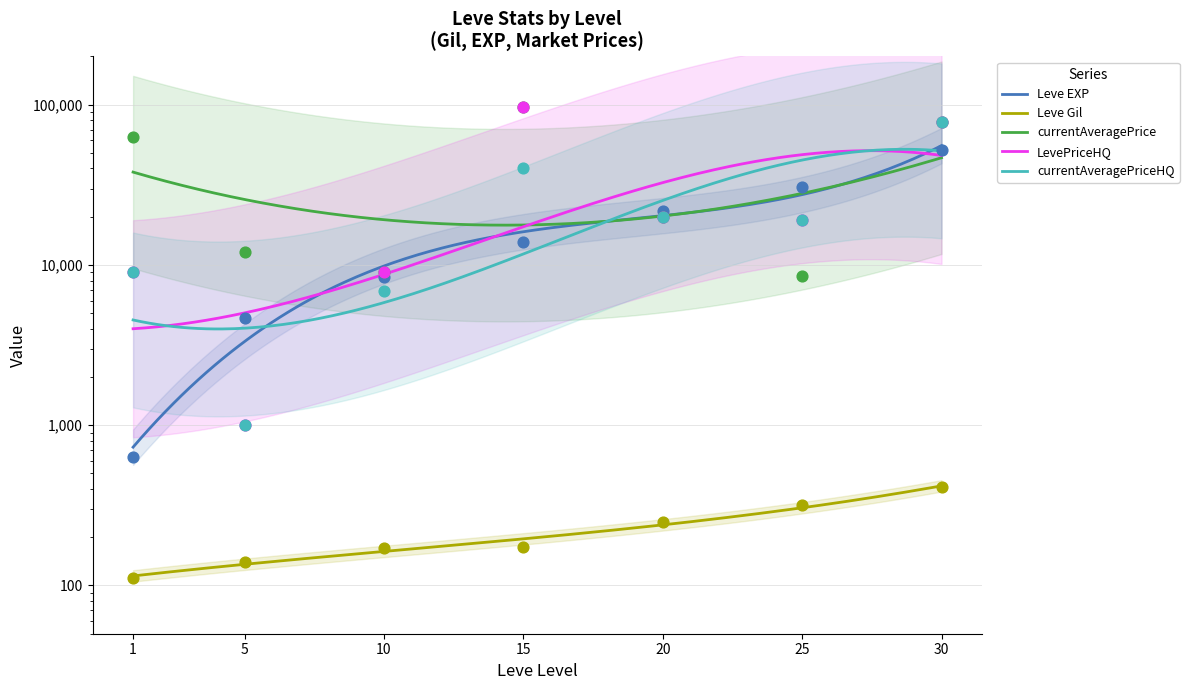

Which series contains the lowest Y value?

Leve Gil